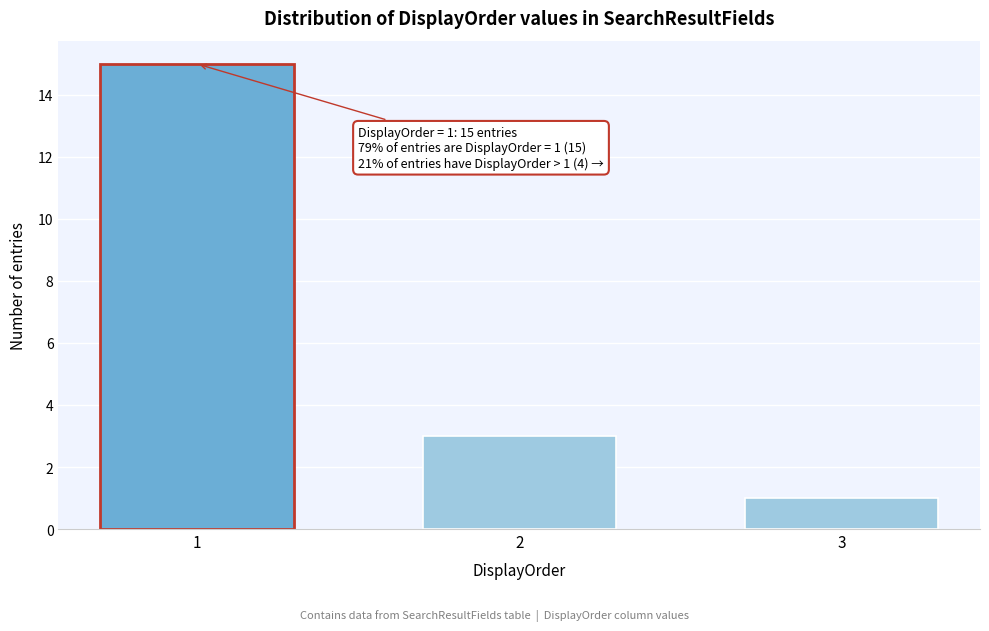

Reading left to right, what are all the values shown in this chart?

15	3	1